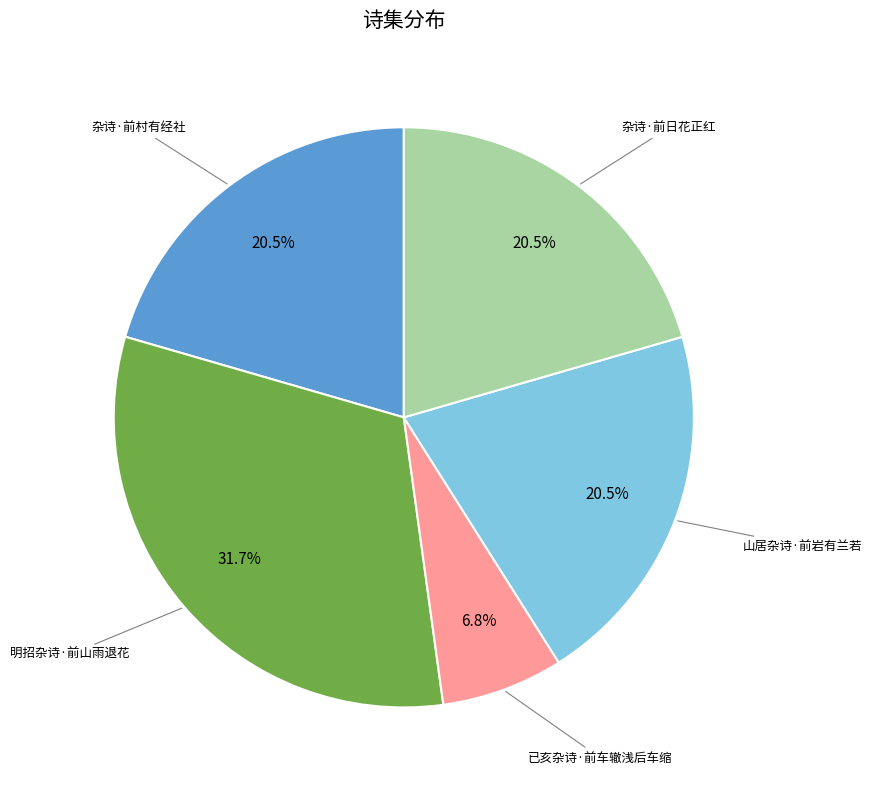

Is there any slice that represents more than half of the pie?

No